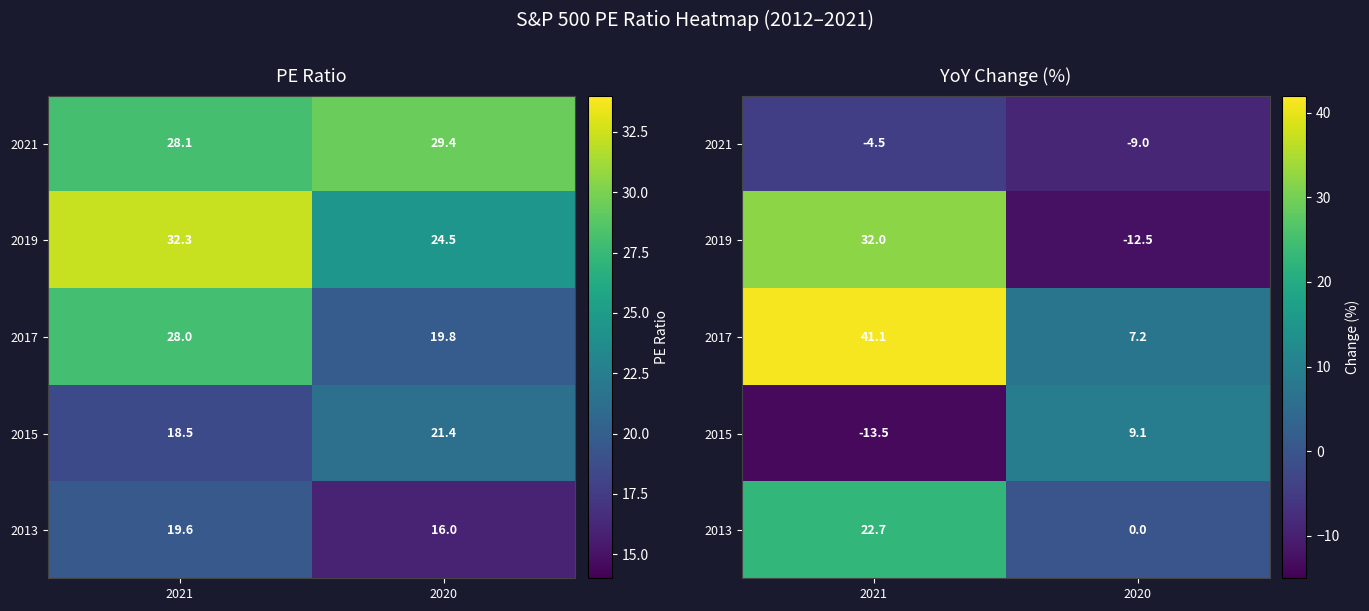

Which has a higher value, 2020 or 2021?

2021